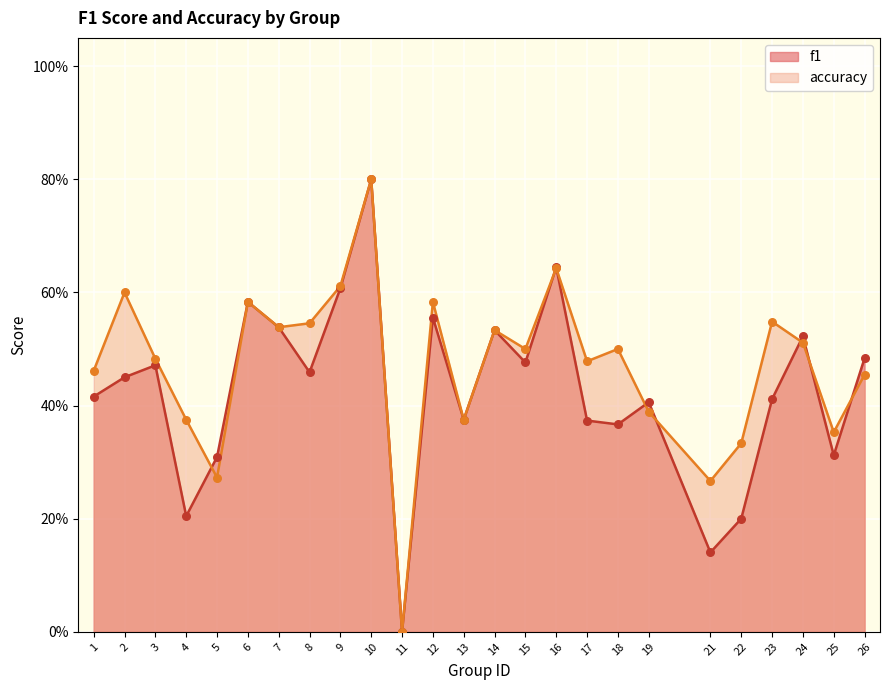

Which series has the widest spread of Y values?

f1